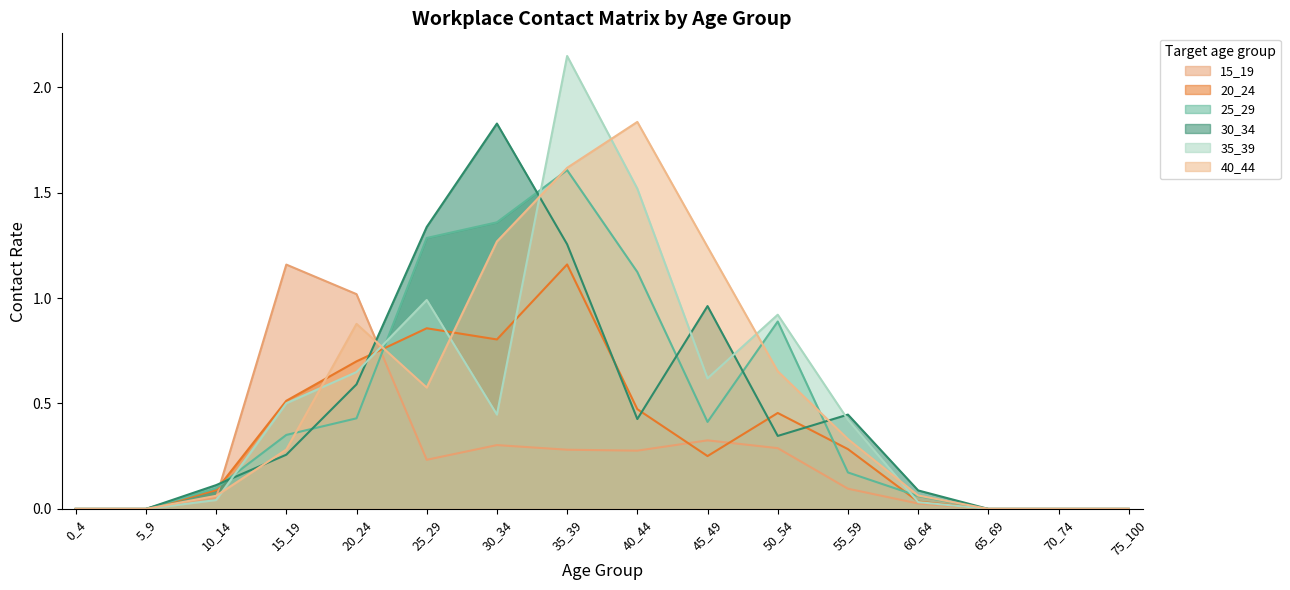

How many lines are shown in the chart?

6